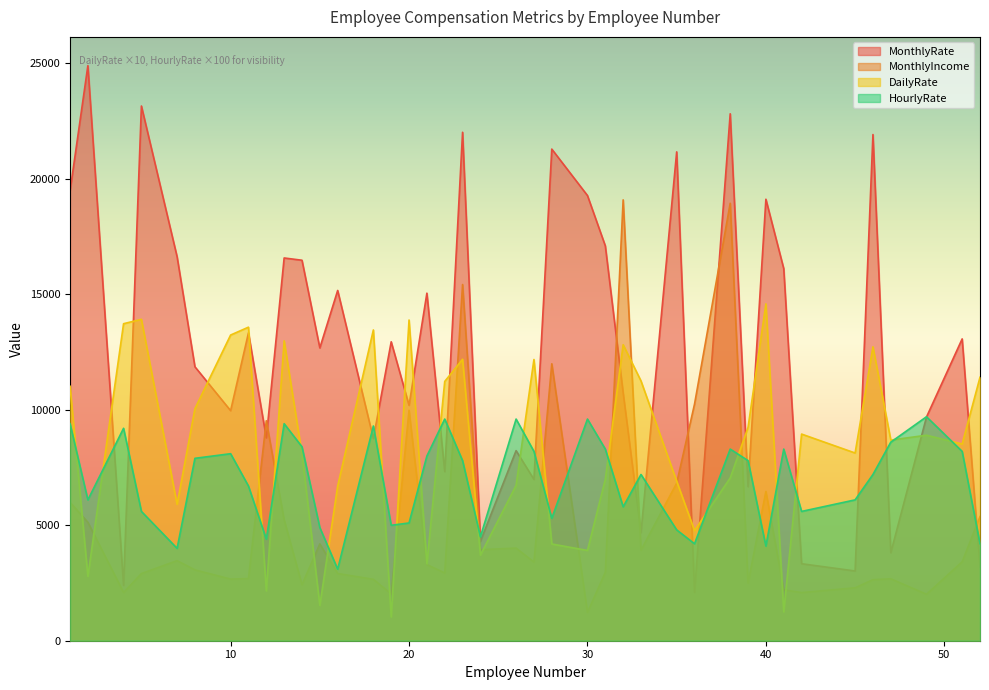

Is it true that DailyRate equals 668 at 15?

False